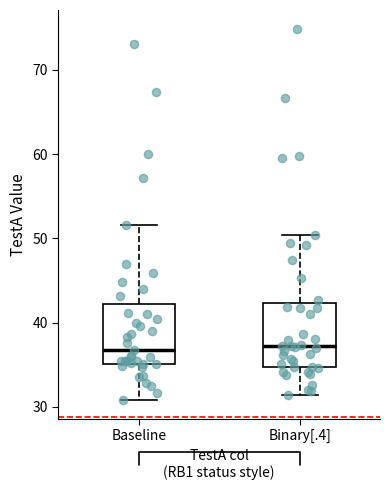

Reading left to right, read every box against the y-axis: the position of its median line, the range the box covers, and the ends of its whiskers. The values are not printed on the chart, so give them approximately, as read against the axis.

Baseline: median 37, box 35 to 42, whiskers 31 to 52
Binary[.4]: median 37, box 35 to 42, whiskers 31 to 50